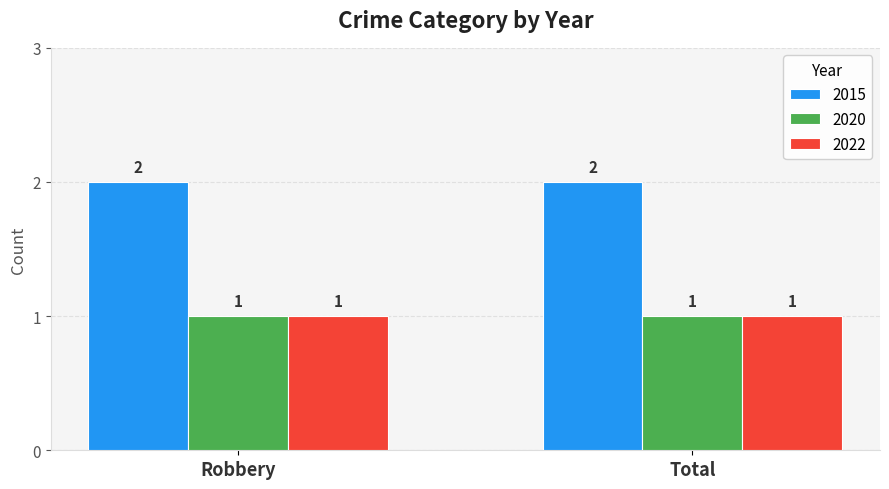

What position from the right is Robbery?

2